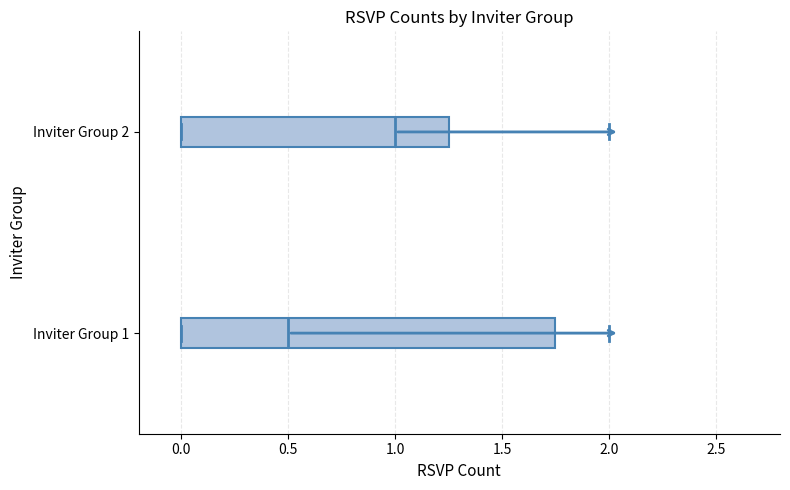

Reading bottom to top, transcribe this box plot: for each box, give where its median line is, the range the box spans, and where its two whiskers end, as read against the x-axis. The values are not printed on the chart, so give them approximately, as read against the axis.

Inviter Group 1: median 0.50, box 0.00 to 1.75, whiskers 0.00 to 2.00
Inviter Group 2: median 1.00, box 0.00 to 1.25, whiskers 0.00 to 2.00